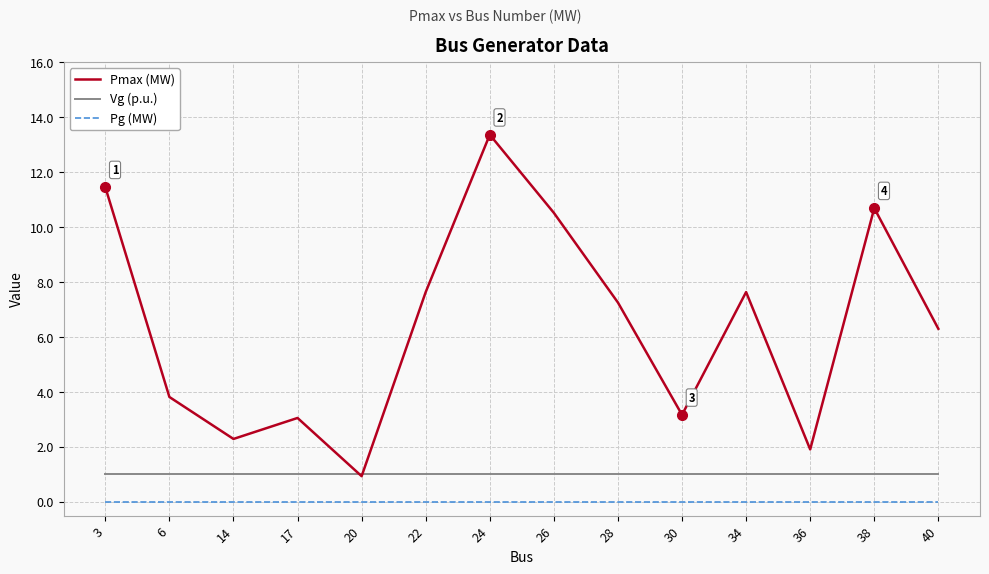

Reading left to right, transcribe all the data shown in this chart.

Pmax (MW): 11.5	3.8	2.3	3.1	0.9	7.6	13.4	10.5	7.3	3.2	7.6	1.9	10.7	6.3
Vg (p.u.): 1.0	1.0	1.0	1.0	1.0	1.0	1.0	1.0	1.0	1.0	1.0	1.0	1.0	1.0
Pg (MW): 0.0	0.0	0.0	0.0	0.0	0.0	0.0	0.0	0.0	0.0	0.0	0.0	0.0	0.0